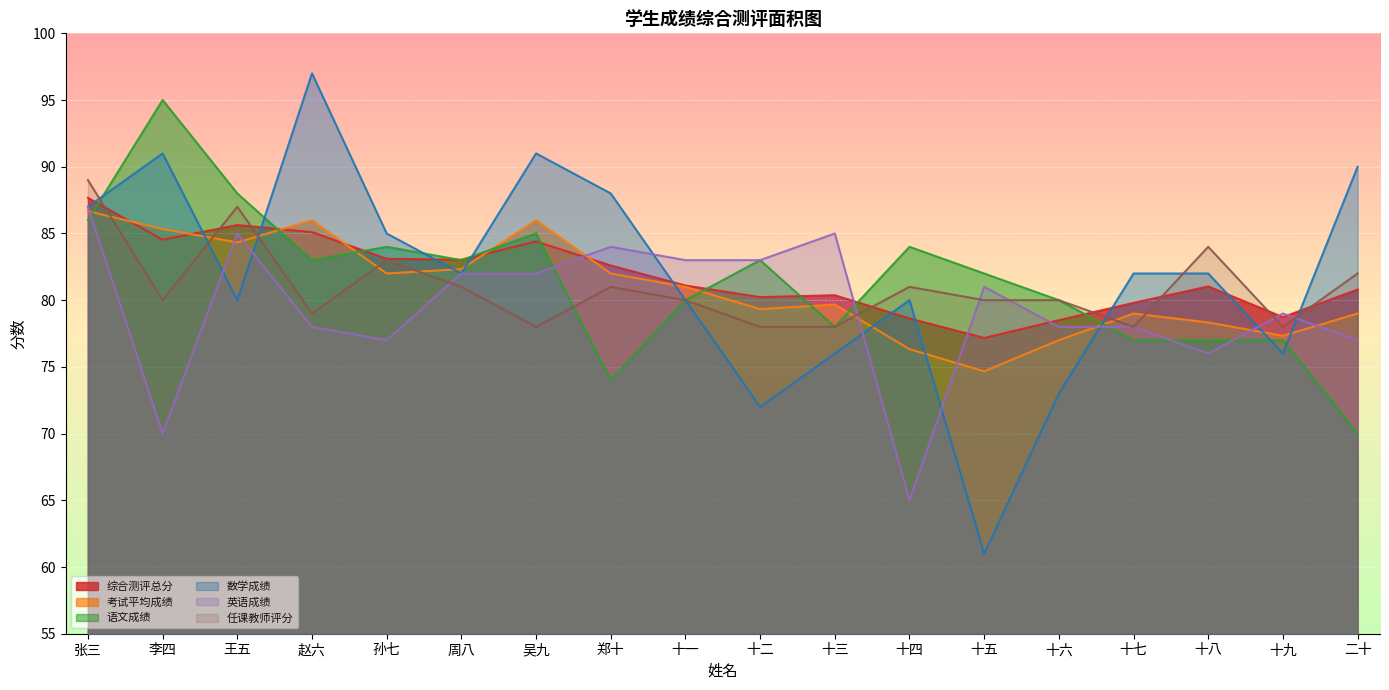

What is the label of the 15th point from the left?

十七